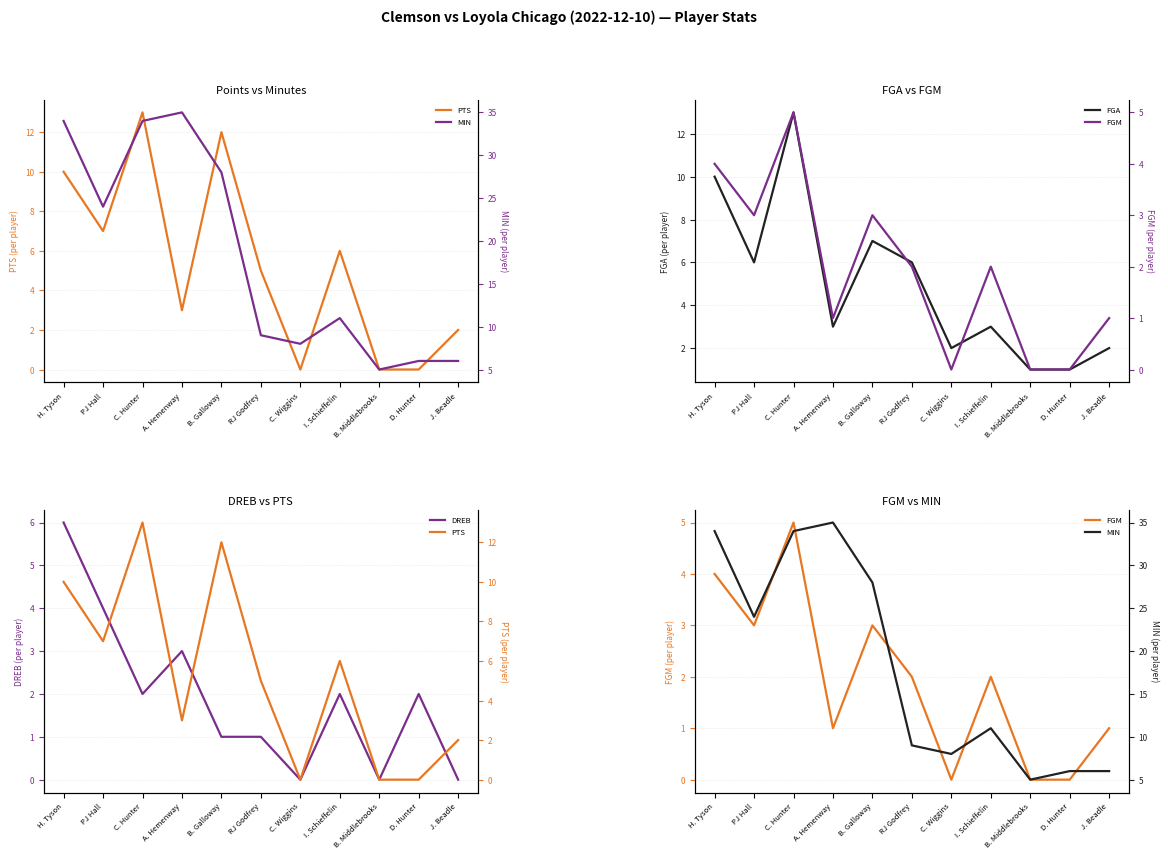

True or false: FGM and PTS intersect in this chart.

False